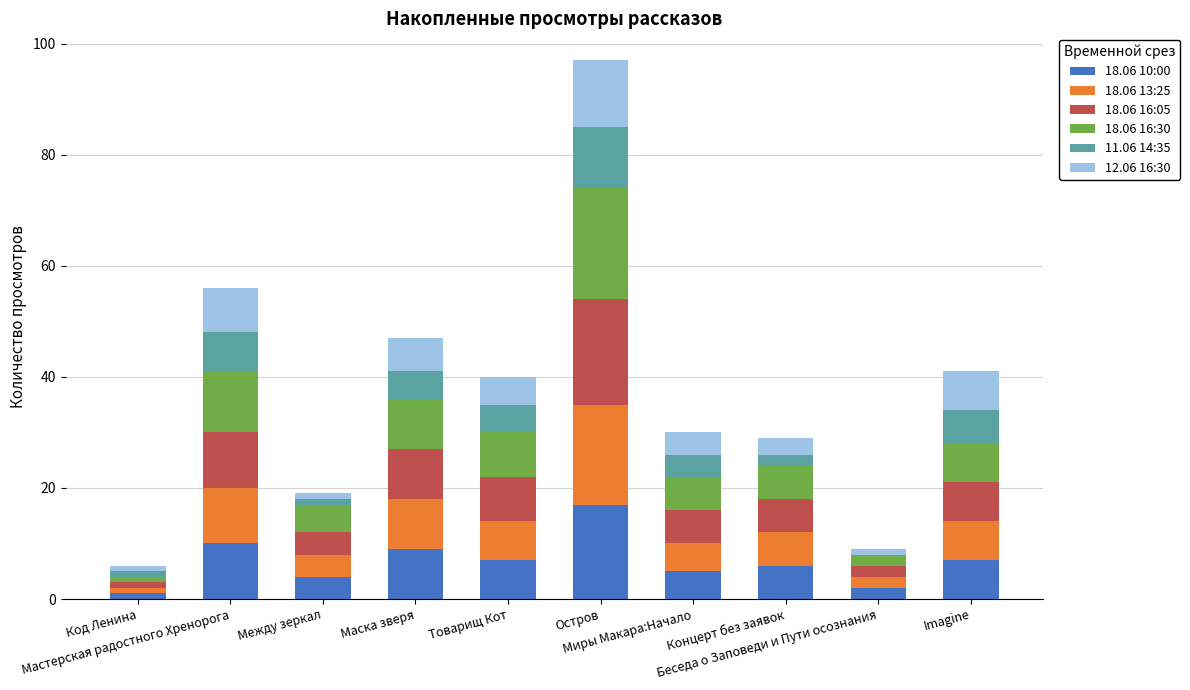

What position from the right is Остров?

5